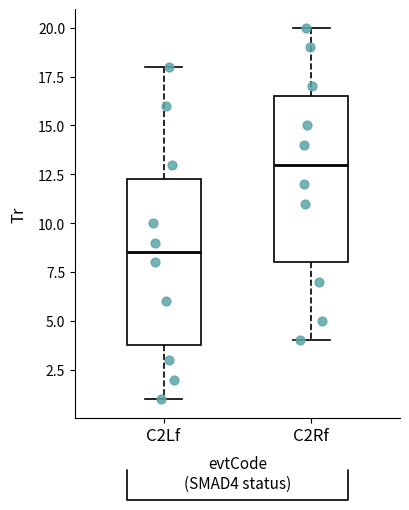

Reading left to right, transcribe this box plot: for each box, give where its median line is, the range the box spans, and where its two whiskers end, as read against the y-axis. The values are not printed on the chart, so give them approximately, as read against the axis.

C2Lf: median 8.5, box 4.0 to 12.5, whiskers 1.0 to 18.0
C2Rf: median 13.0, box 8.0 to 16.5, whiskers 4.0 to 20.0